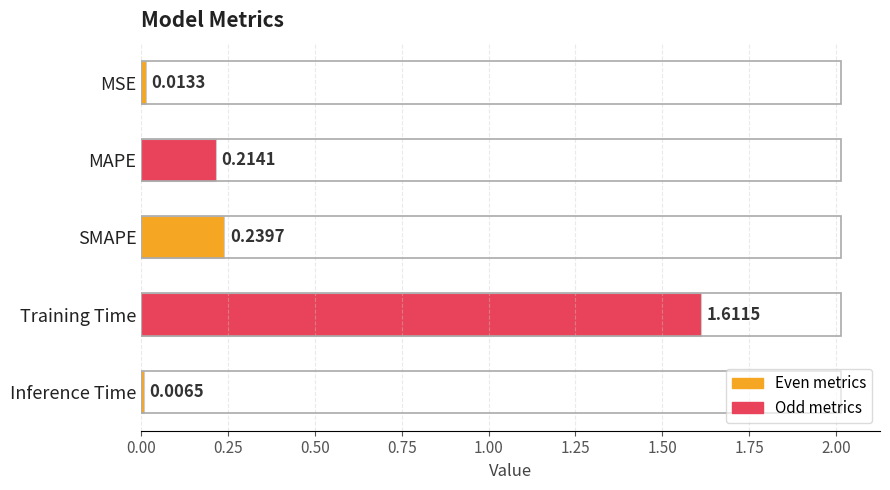

Rank the categories by value from highest to lowest.

Training Time, SMAPE, MAPE, MSE, Inference Time